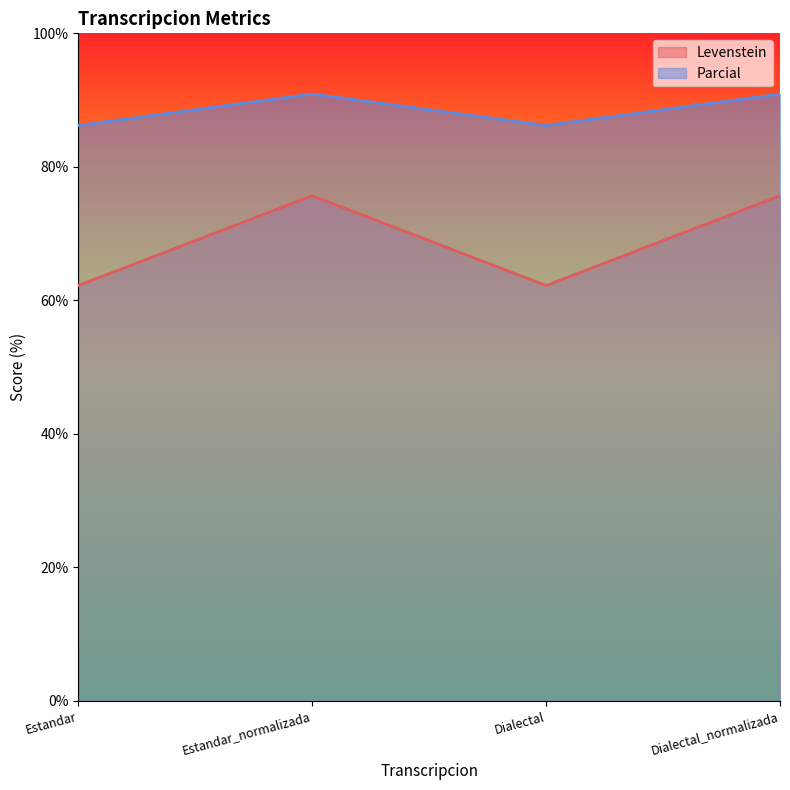

The value of Levenstein at Estandar_normalizada is 75.7. True or false?

True